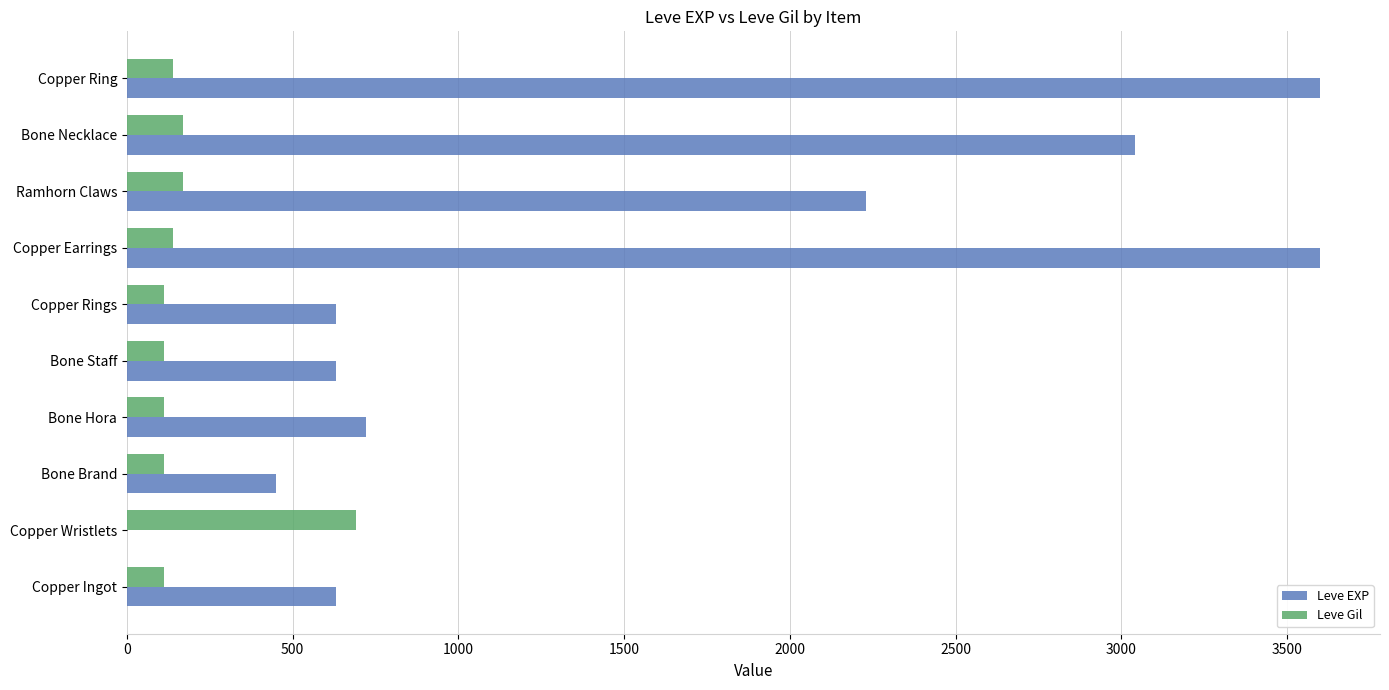

What is the sum of the Leve Gil values at Bone Staff and Bone Brand?

225